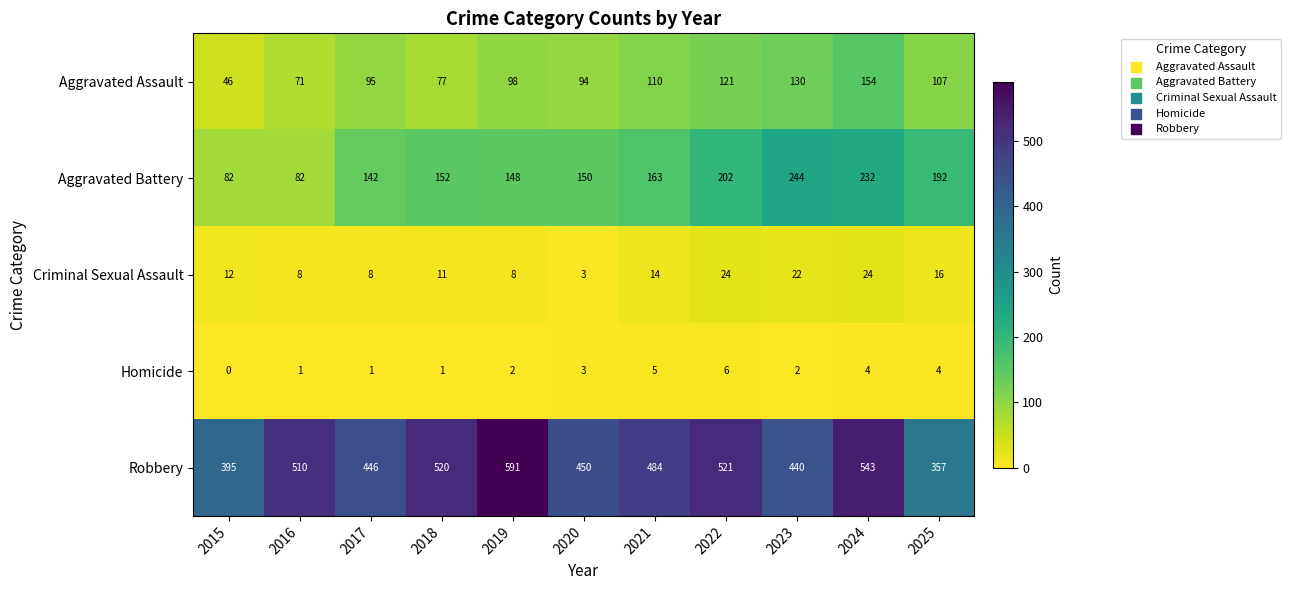

At how many categories does at least one series exceed 176?

11